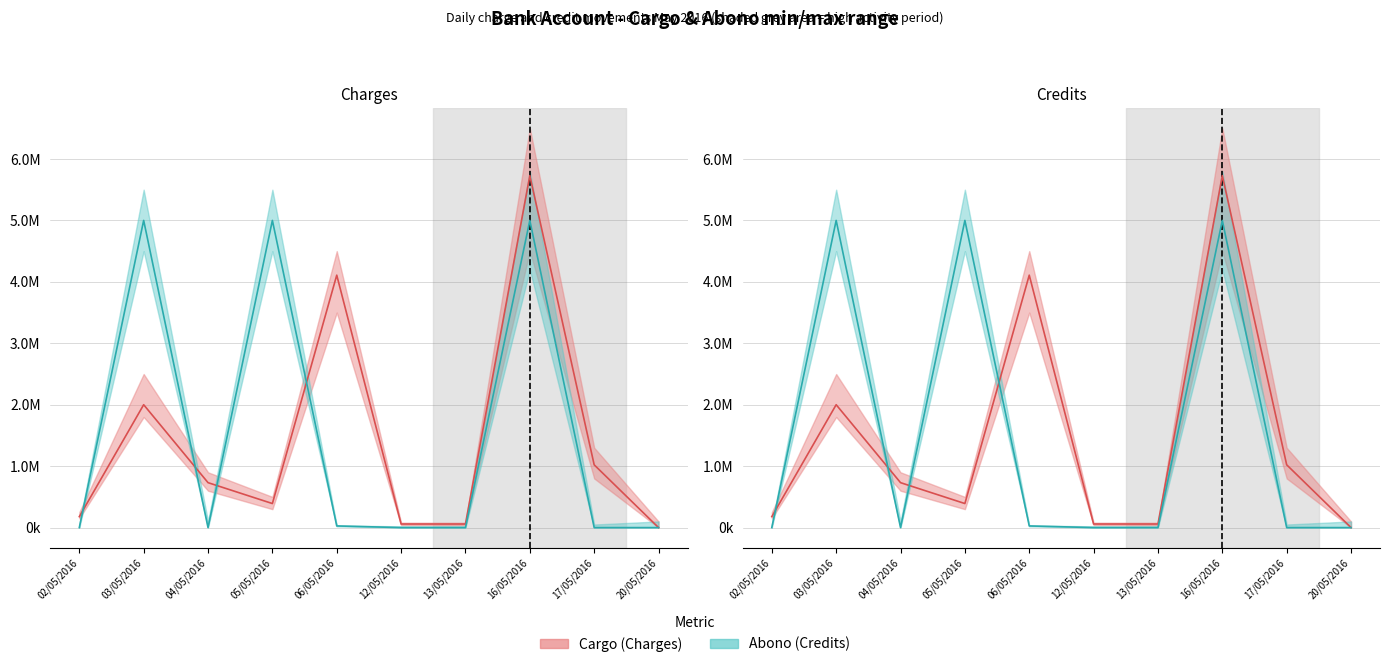

What is the label of the 4th point from the left?

05/05/2016